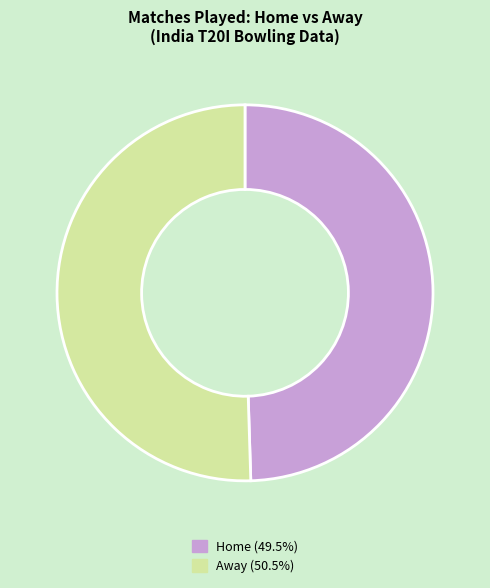

Count the number of slices in the pie.

2